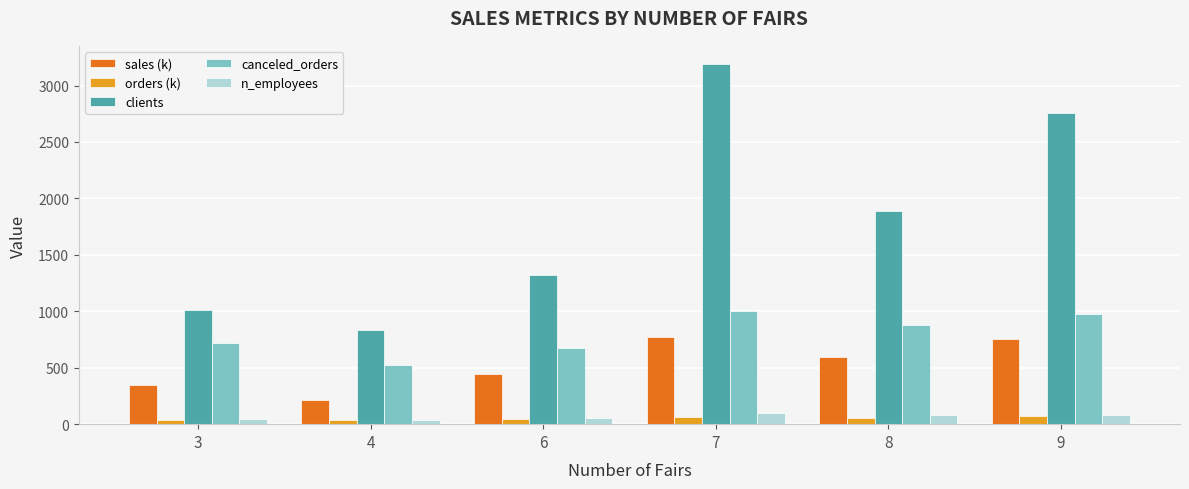

What is the approximate value of n_employees at 3?

43.0